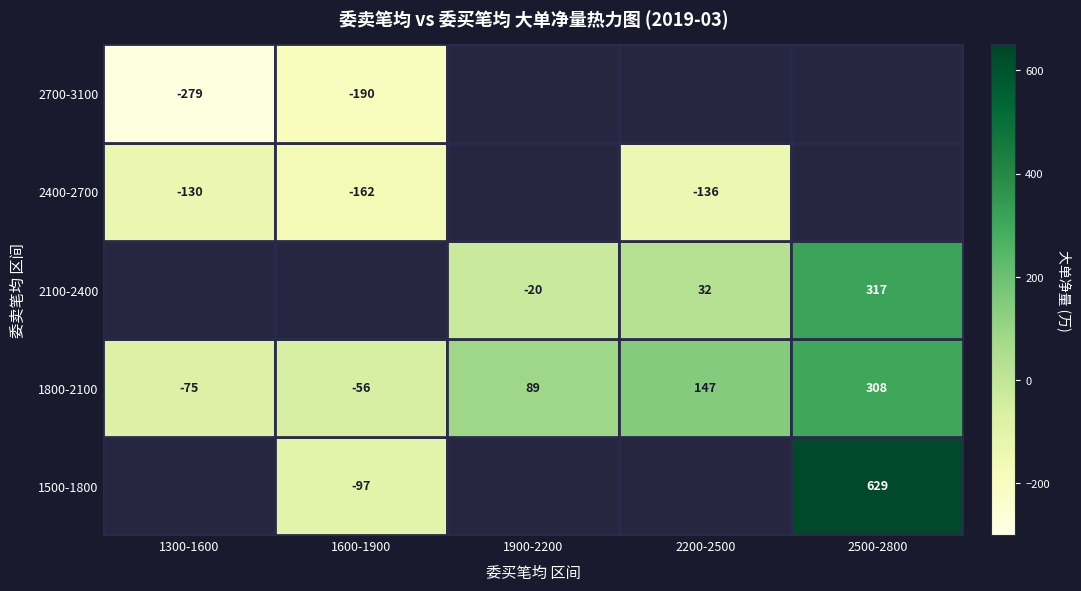

How many categories are shown in the chart?

5